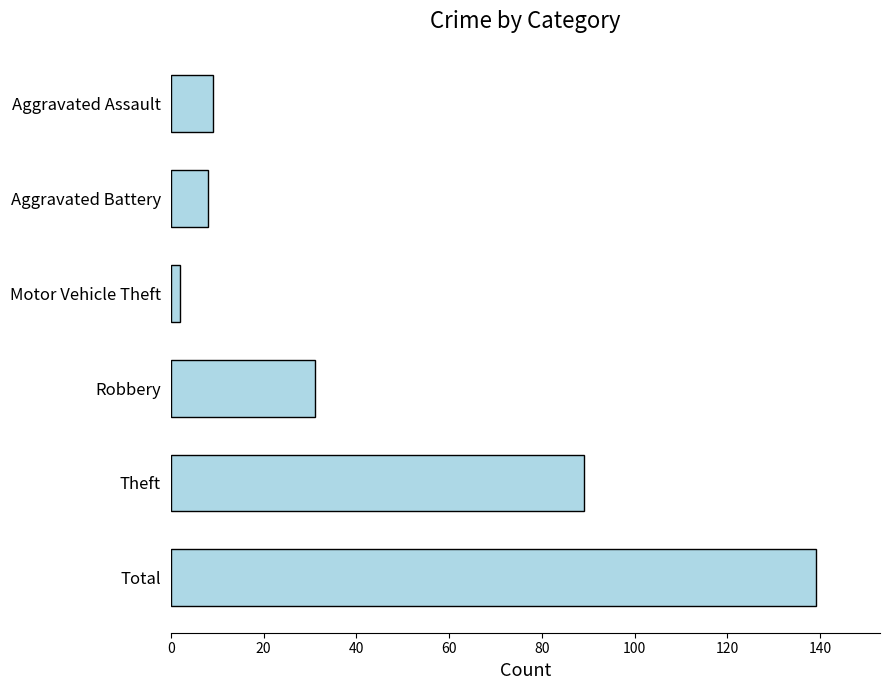

What is the maximum value shown in the chart?

139